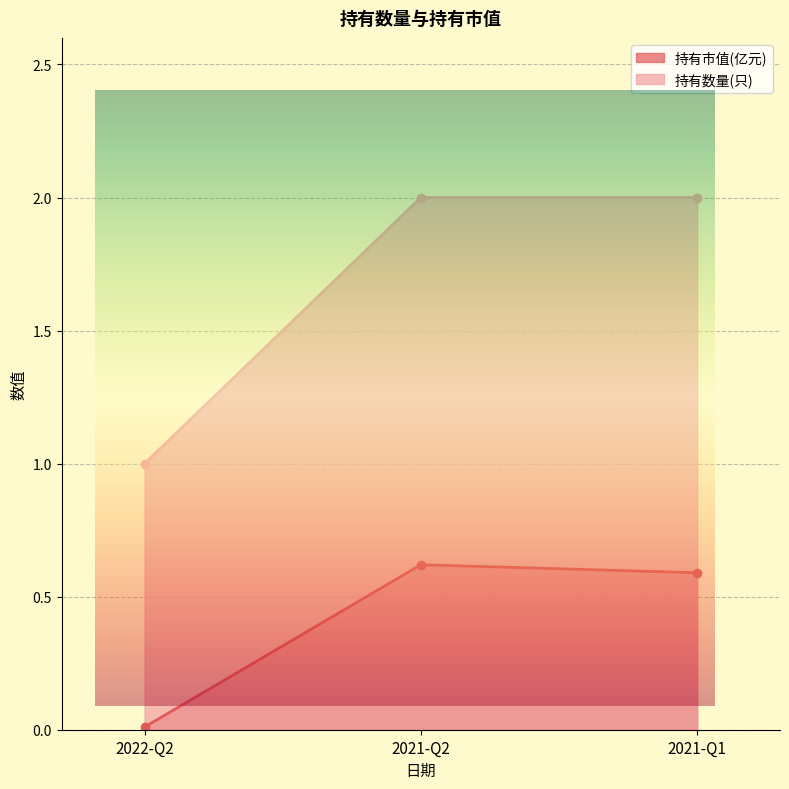

Reading right to left, transcribe all the data shown in this chart.

持有市值(亿元): 0.6	0.6	0.0
持有数量(只): 2.0	2.0	1.0